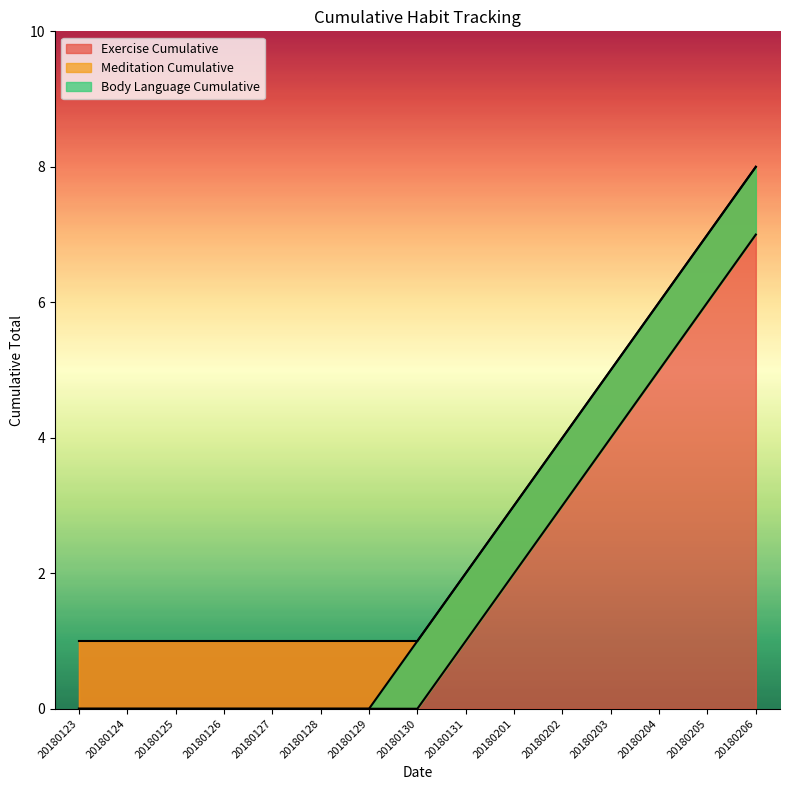

True or false: Meditation Cumulative and Exercise Cumulative intersect in this chart.

False